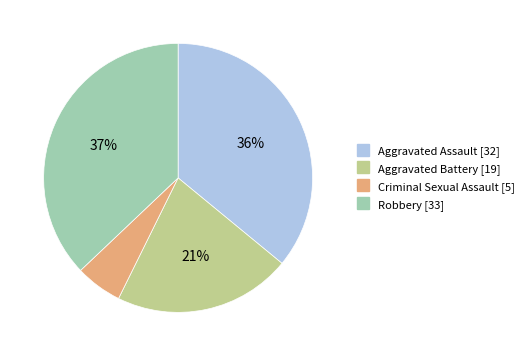

Combined, do Criminal Sexual Assault and Aggravated Assault account for over 50%?

No